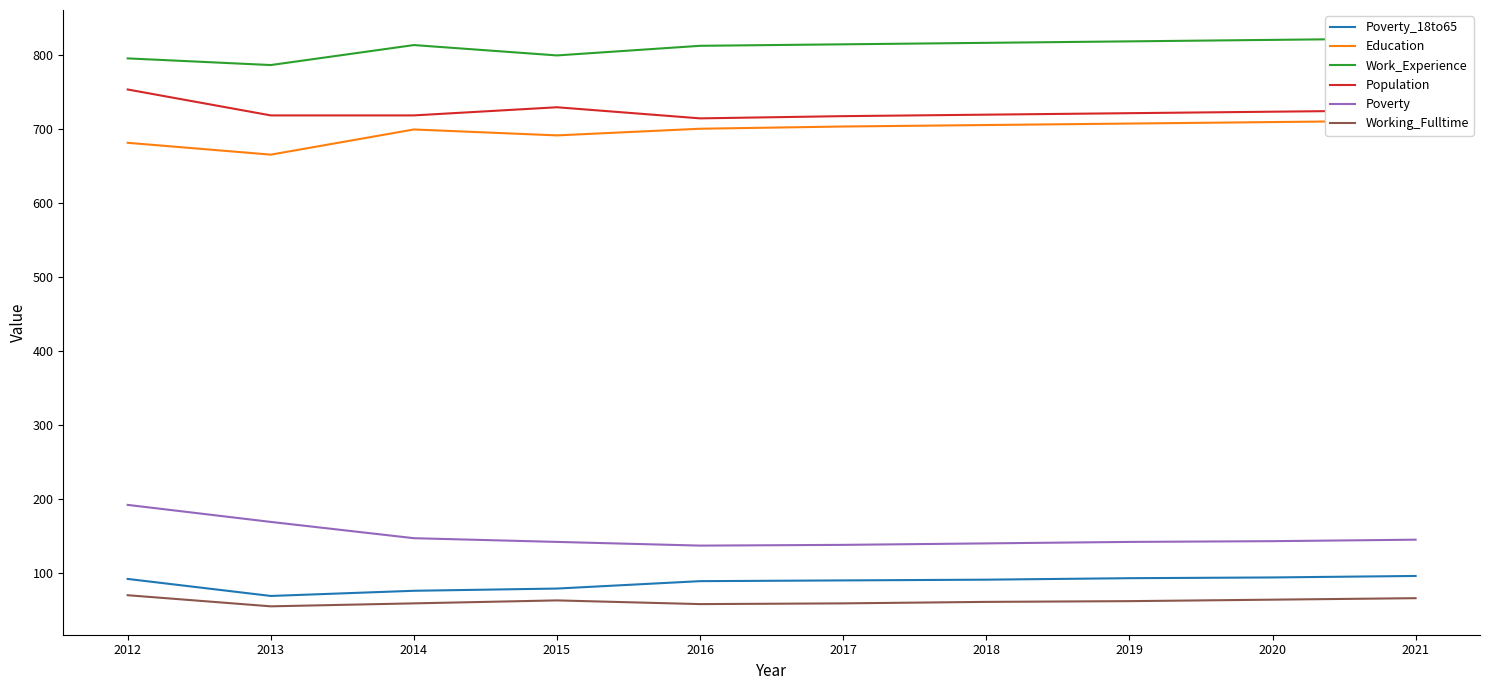

Is this an area chart (filled region under the line)?

No